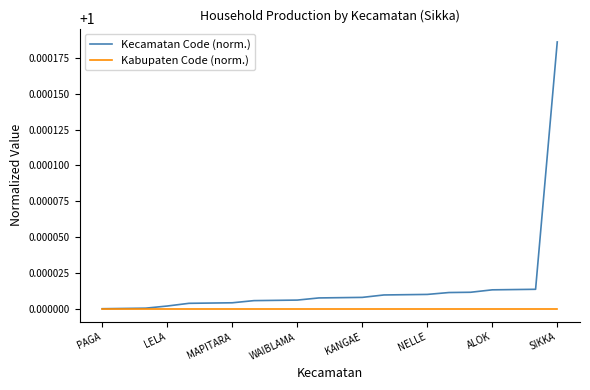

List the series in order of their peak value, lowest first.

Kabupaten Code (norm.), Kecamatan Code (norm.)